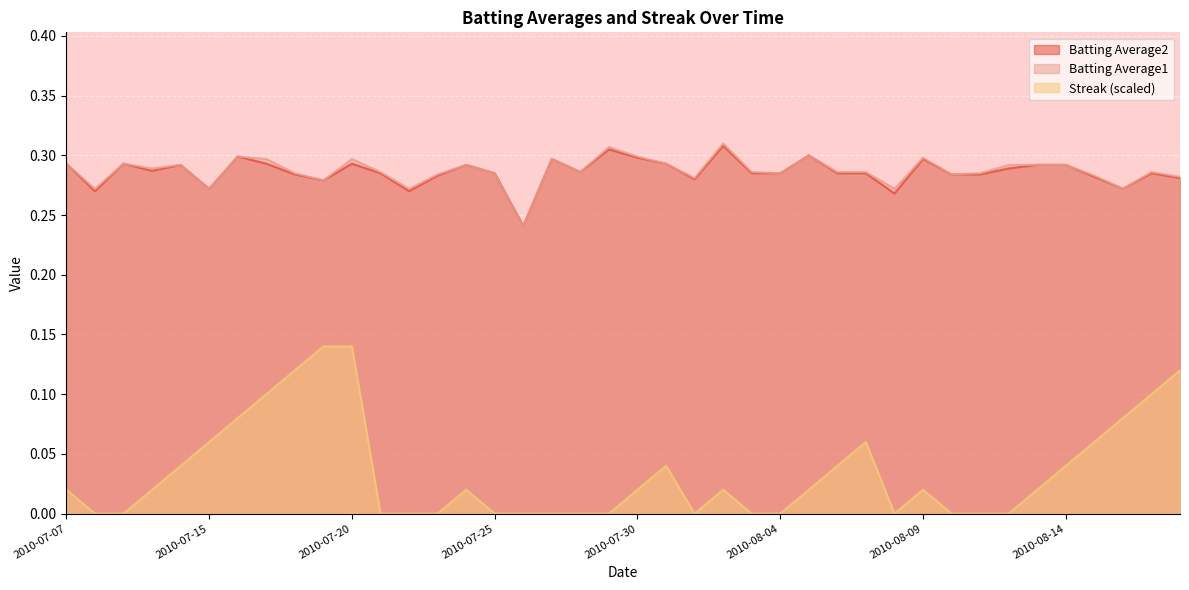

At which label does Batting Average1 reach its peak?

2010-08-02